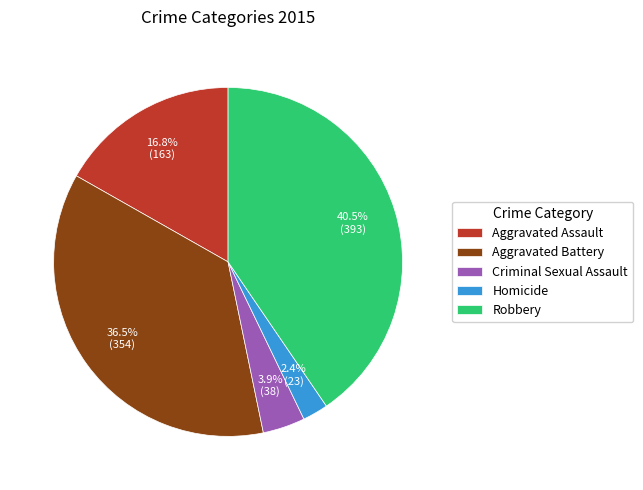

The Criminal Sexual Assault slice represents 4% of the pie. True or false?

True